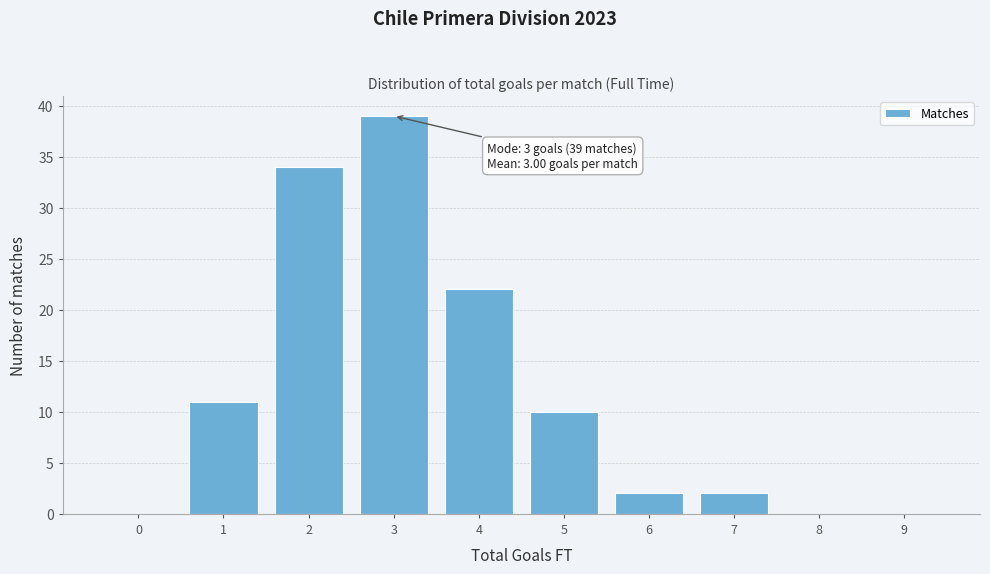

Reading left to right, extract all data points from this chart.

0=0	1=11	2=34	3=39	4=22	5=10	6=2	7=2	8=0	9=0